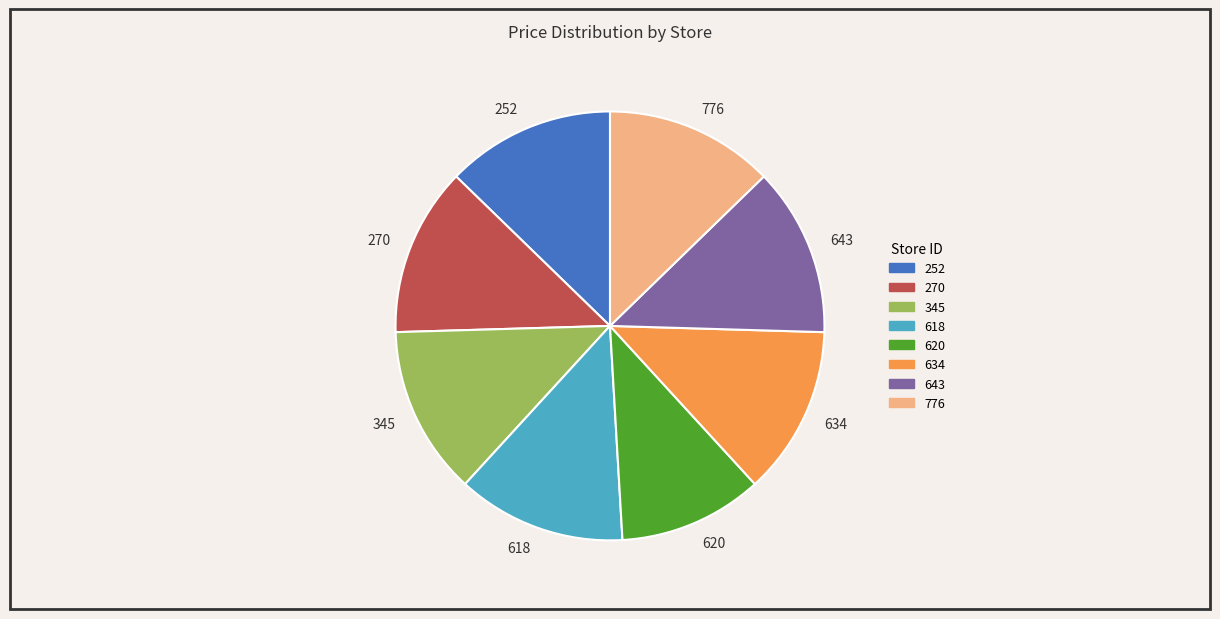

The 643 slice represents 13% of the pie. True or false?

True